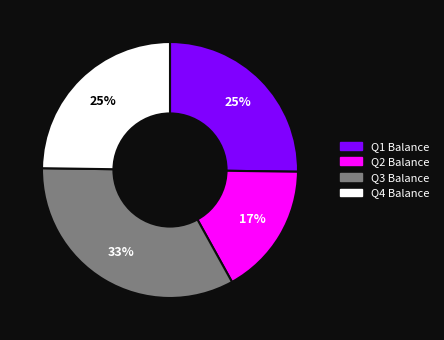

To the nearest percent, what percentage of the pie is Q2 Balance?

17%